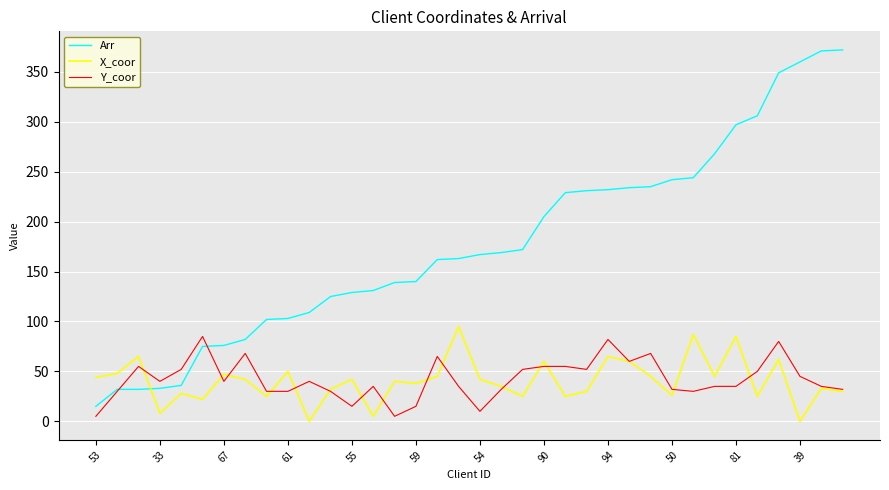

What is the maximum value shown in the chart?

372